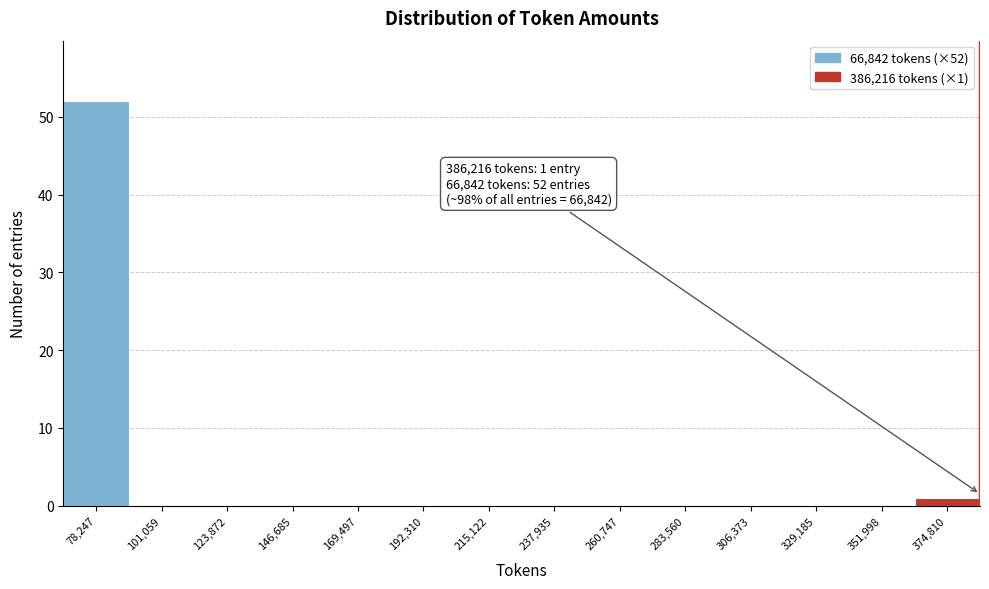

Which range on the x-axis has the tallest bar?

65000 to 90000